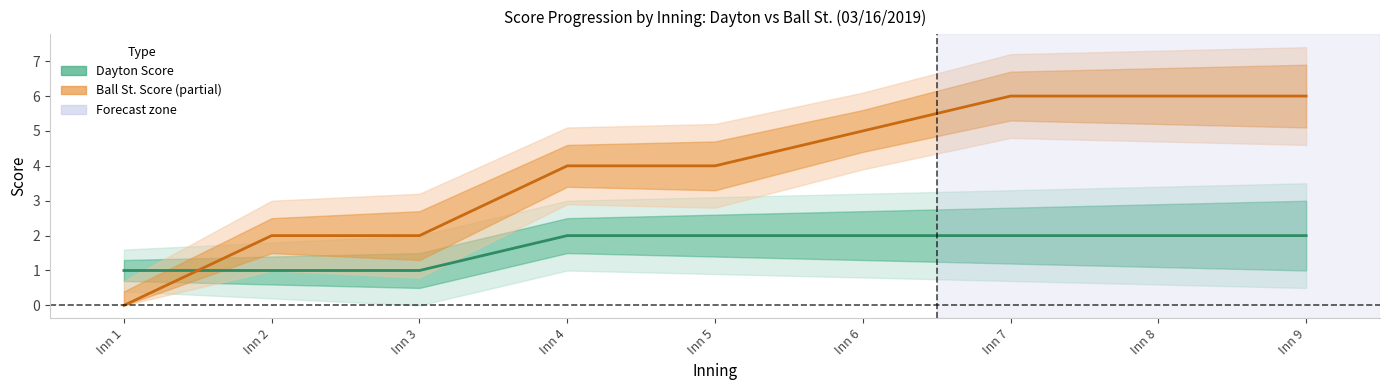

The Ball St. series shows 9 at Inn 7. True or false?

False